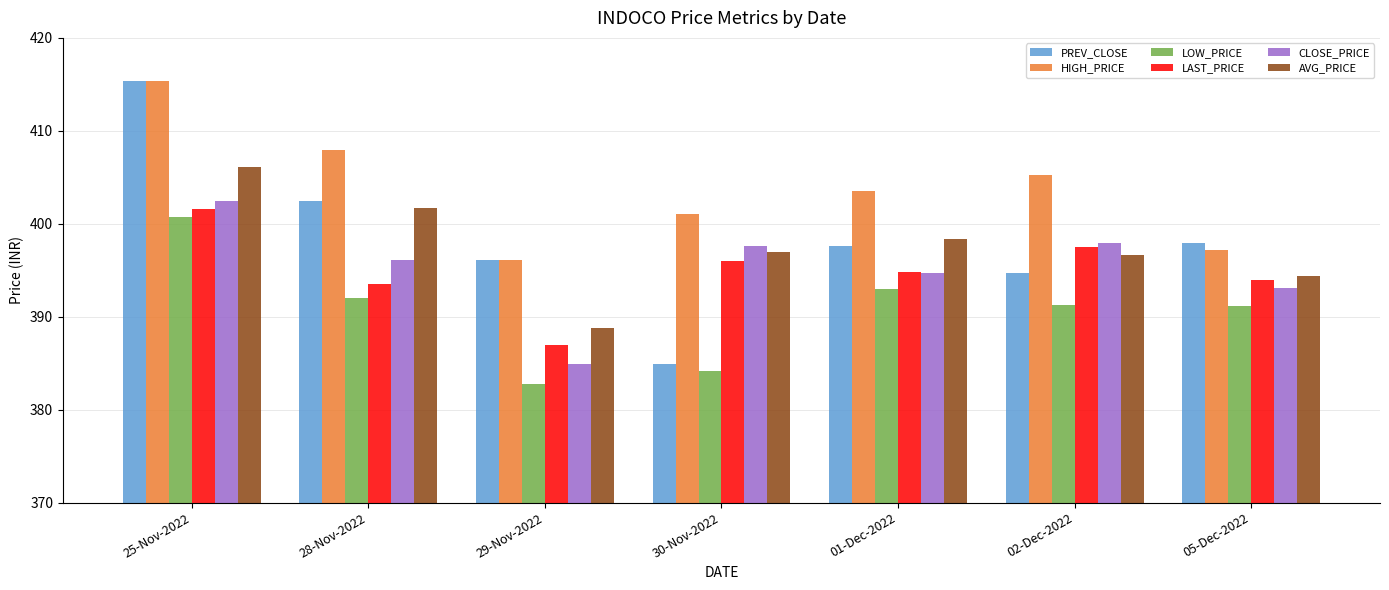

Where is LAST_PRICE nearest to the value 394?

05-Dec-2022